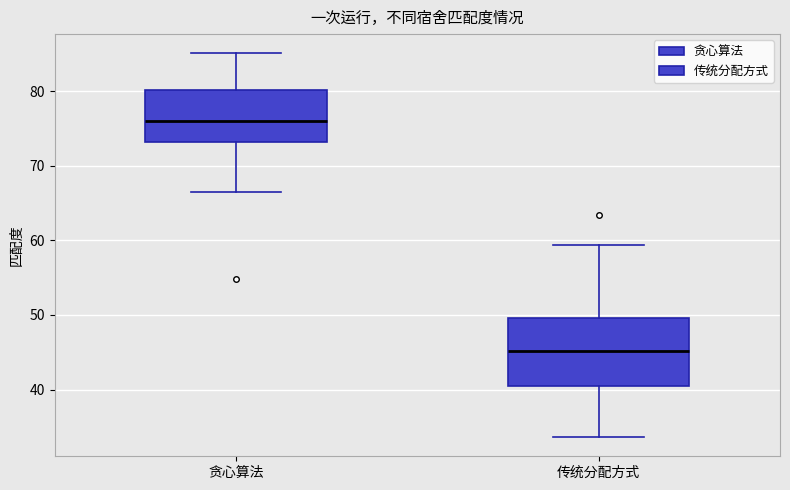

Which box's median line is the lowest?

传统分配方式